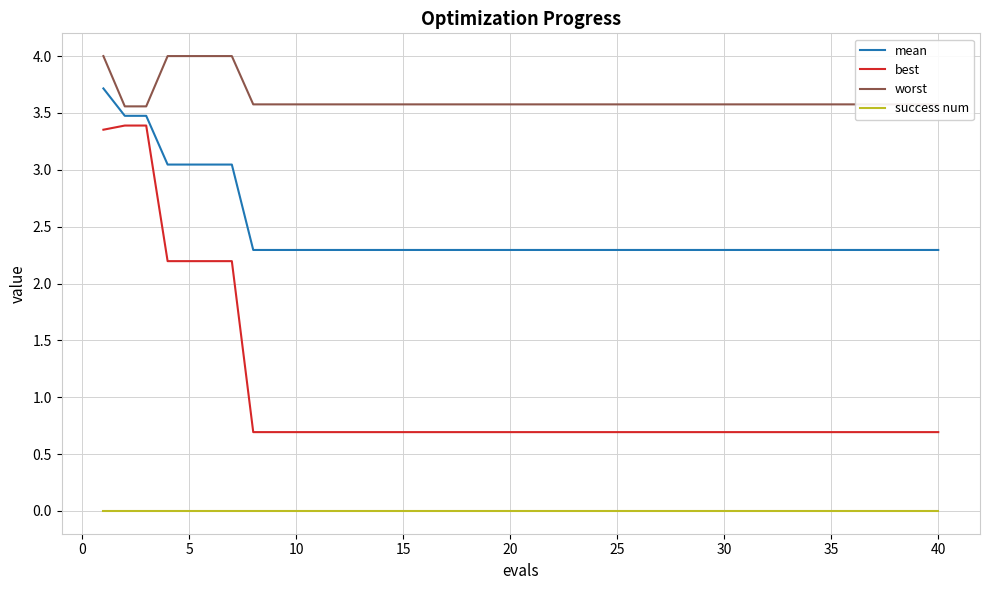

True or false: mean and success num cross at least once.

False